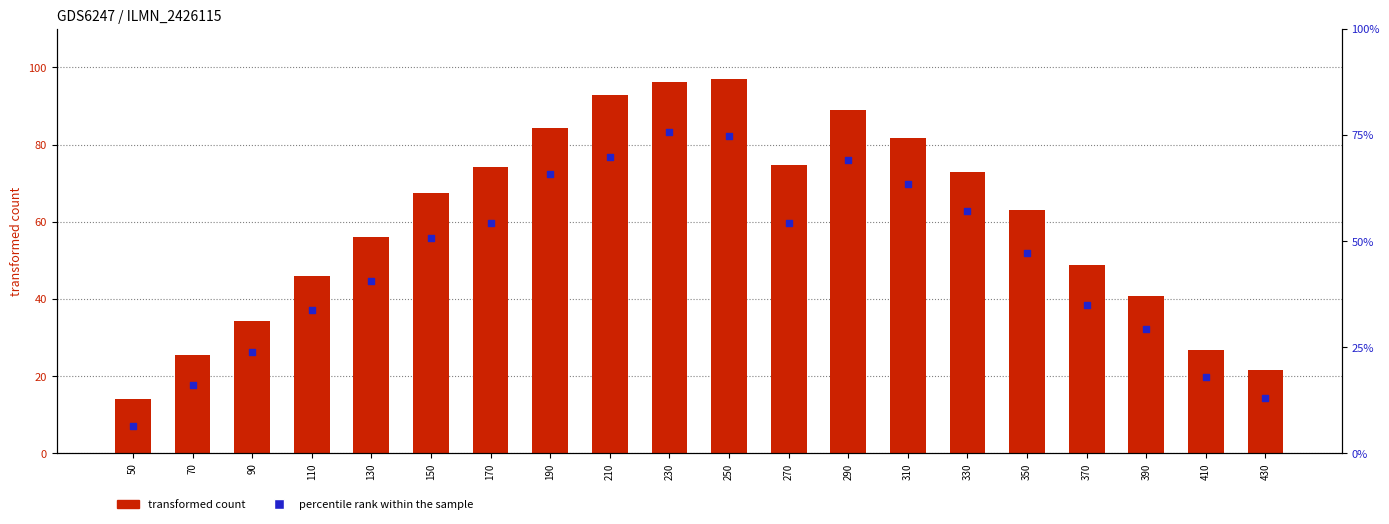

Which series has the largest Y range (max minus min)?

percentile rank within the sample